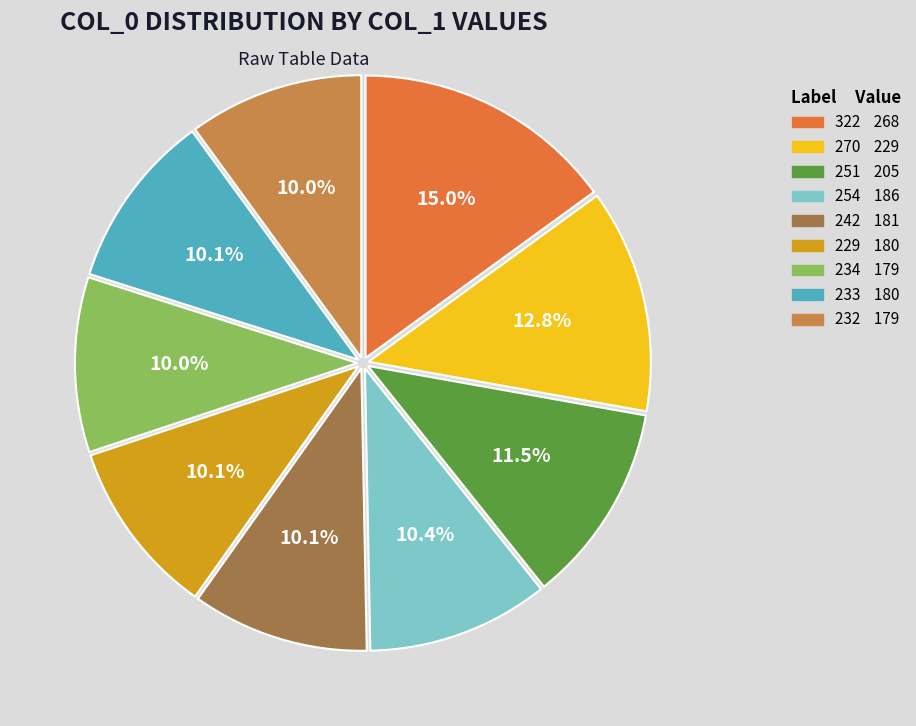

Is there any slice that represents more than half of the pie?

No